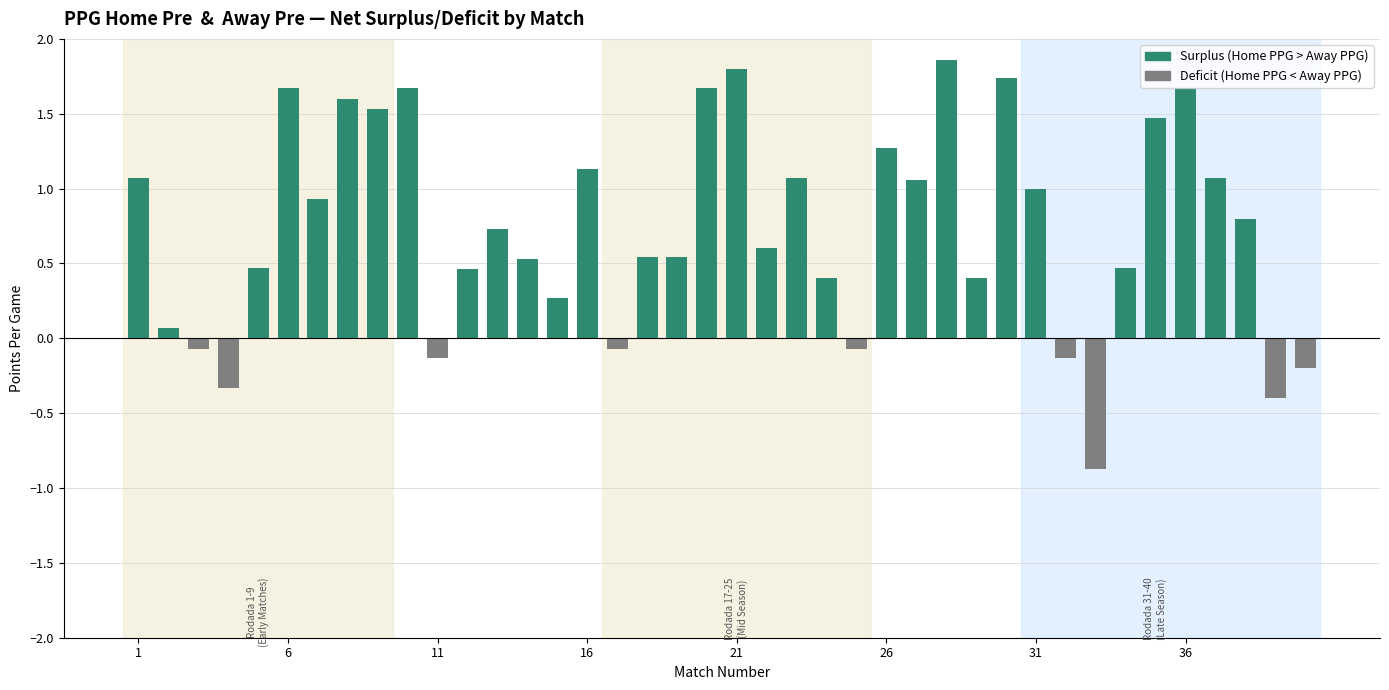

What is the sum of all values?

29.3